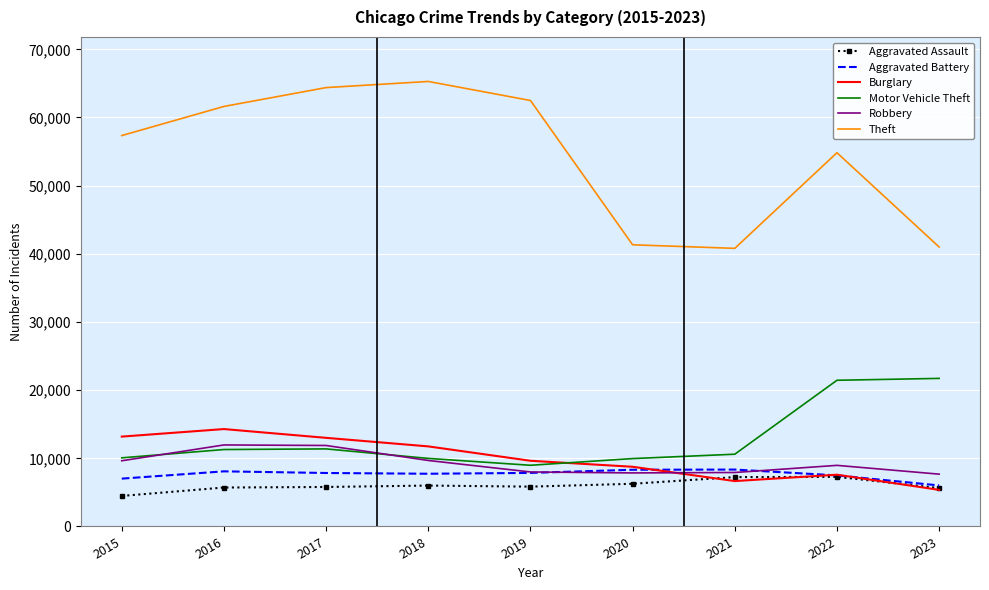

What is the difference between the highest and lowest values at 2020?

35060